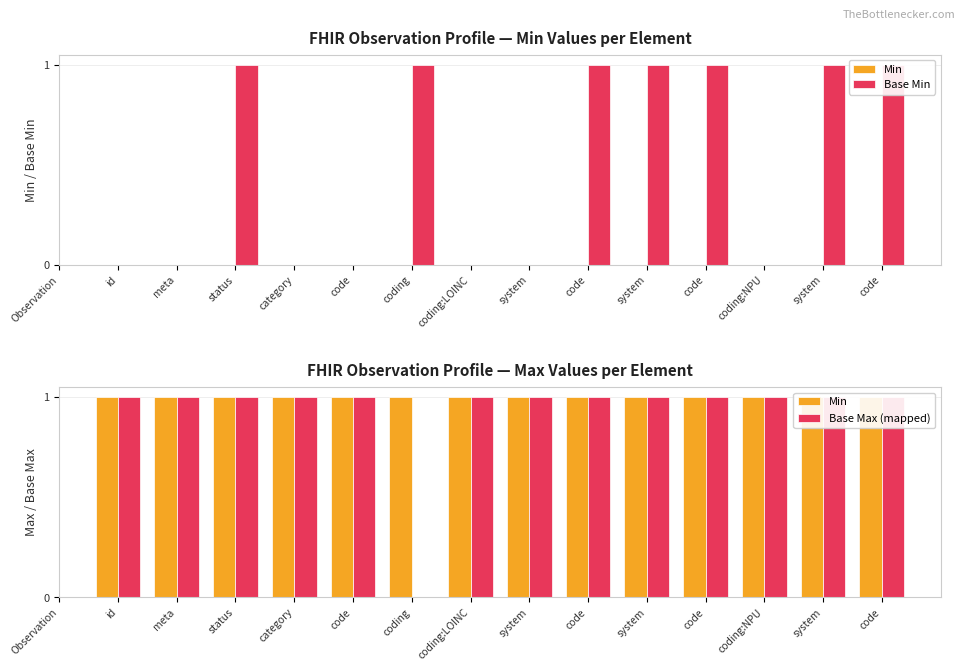

List the series in order of their peak value, lowest first.

Min, Base Min, Base Max (mapped)